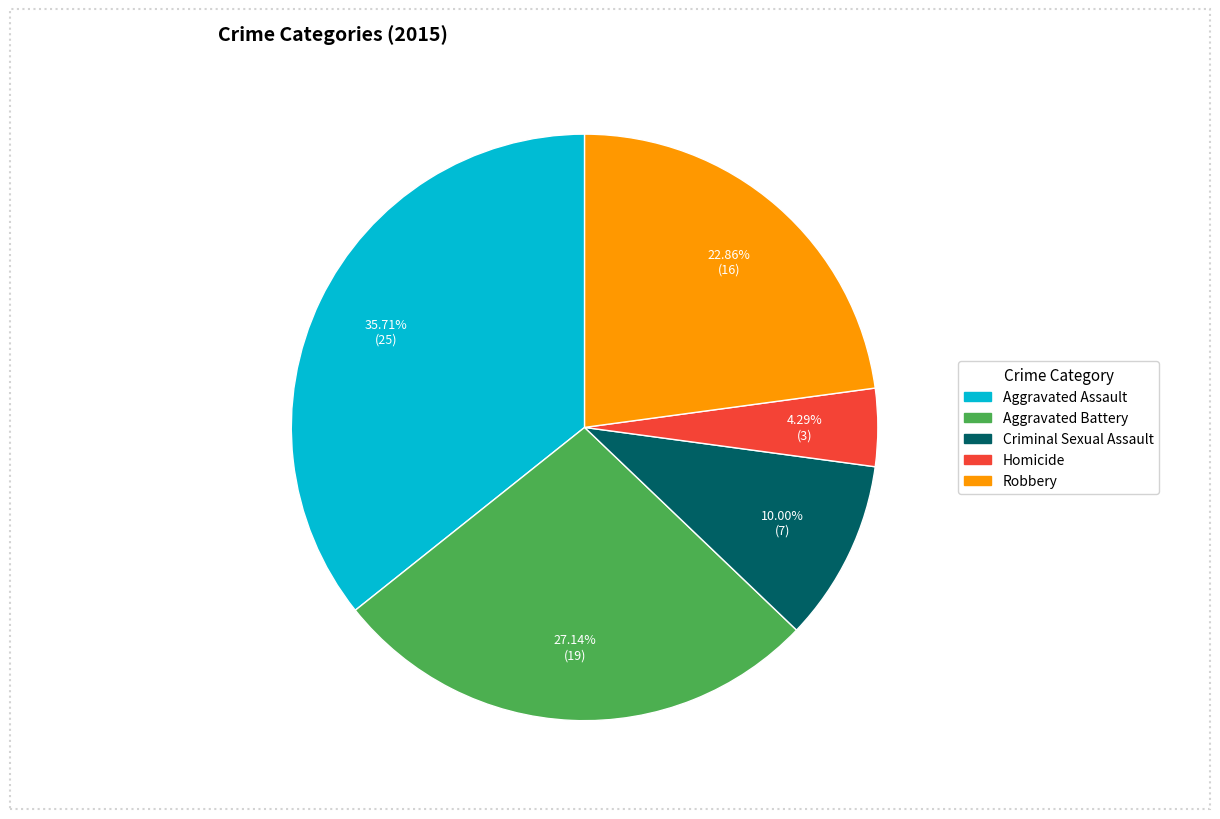

What is the total percentage of Aggravated Assault and Homicide?

40.0%